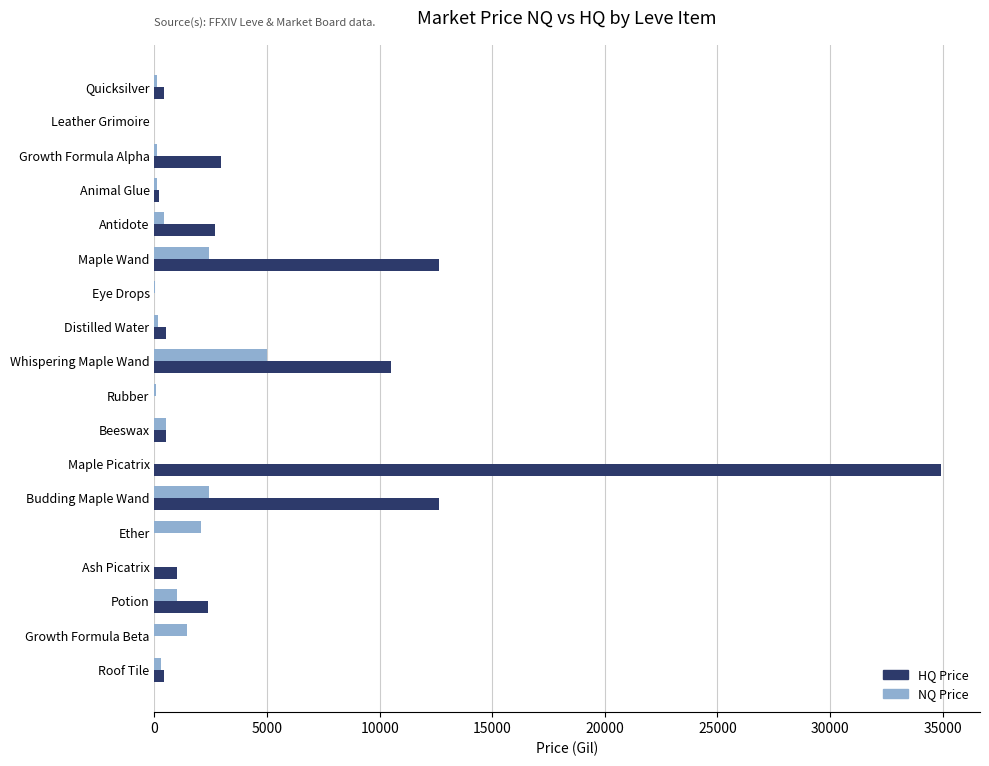

What is the total value across all series at Maple Picatrix?

34918.0